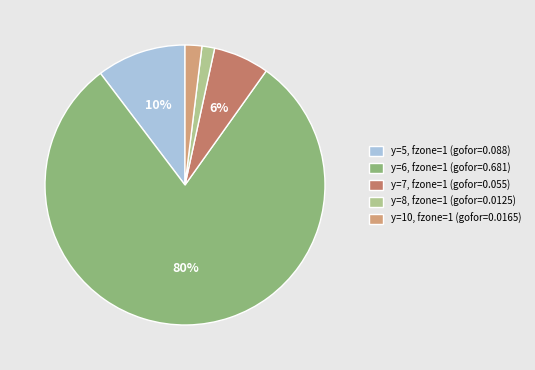

To the nearest percent, what is the average slice percentage?

20%